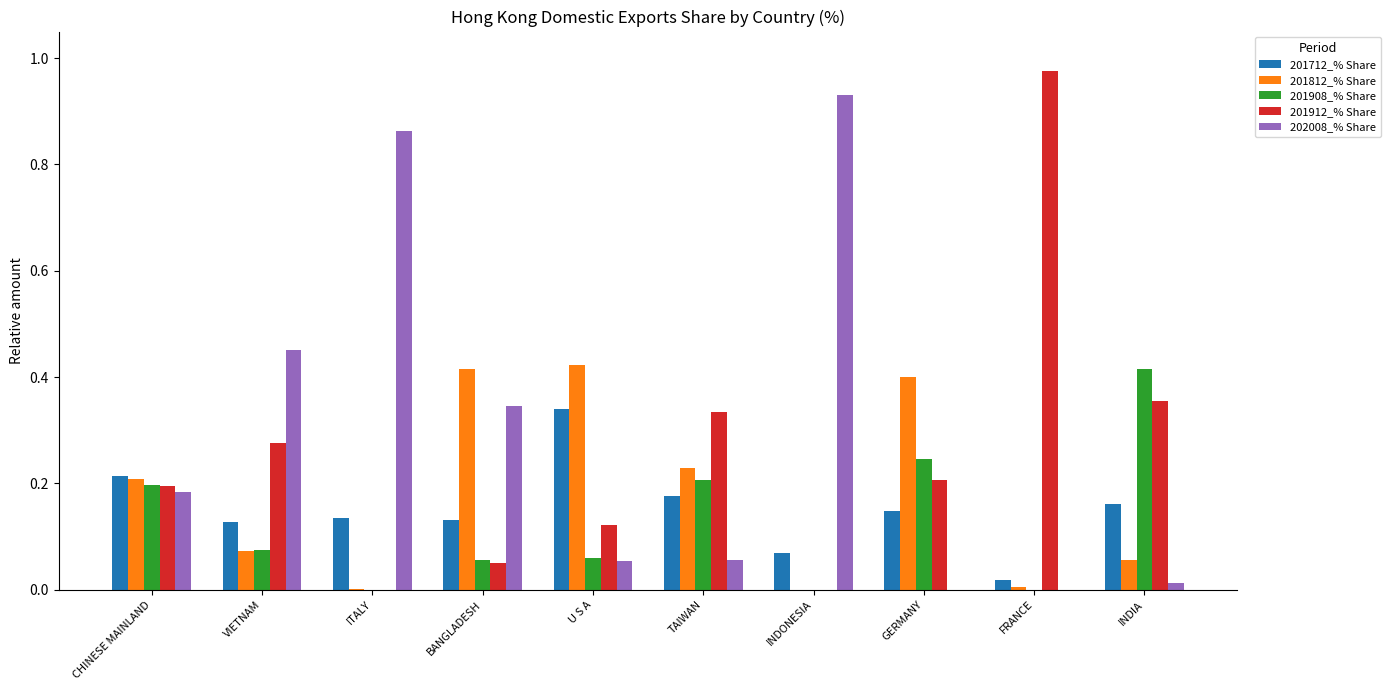

Which series changed the most between BANGLADESH and INDONESIA?

202008_% Share